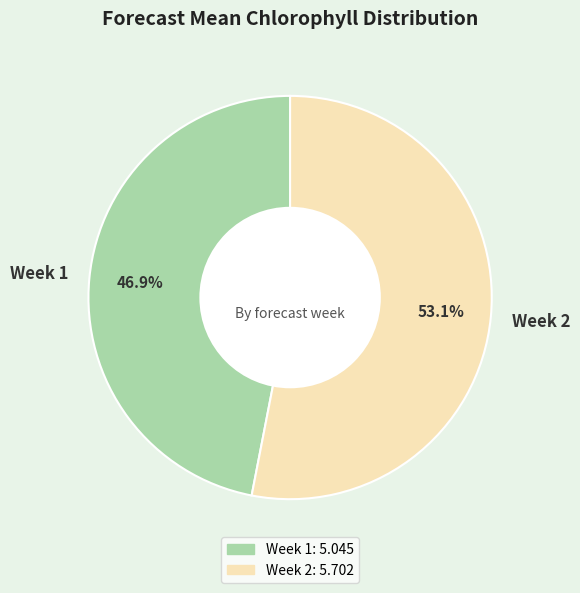

Combined, do Week 1 and Week 2 account for over 50%?

Yes